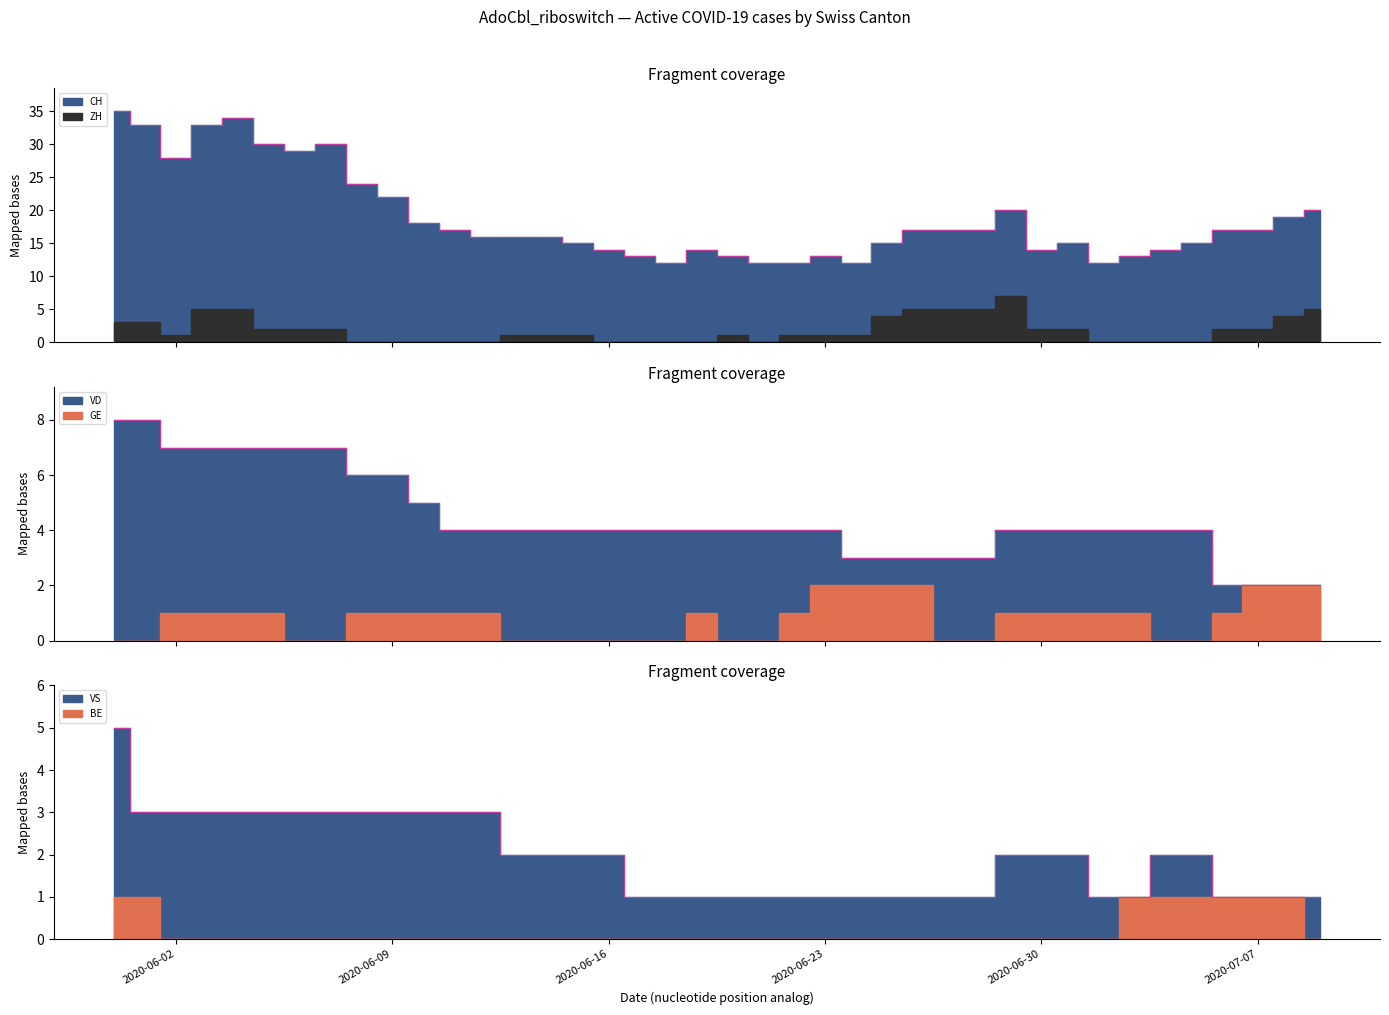

How many intersections are there between VD and ZH?

5